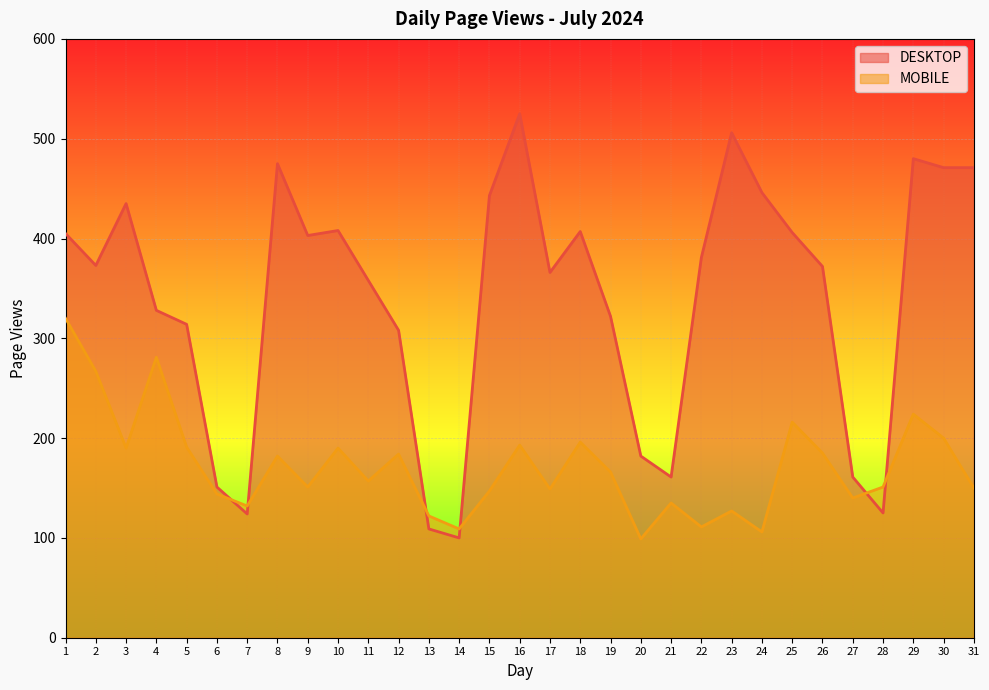

Which series has the largest total across all categories?

DESKTOP